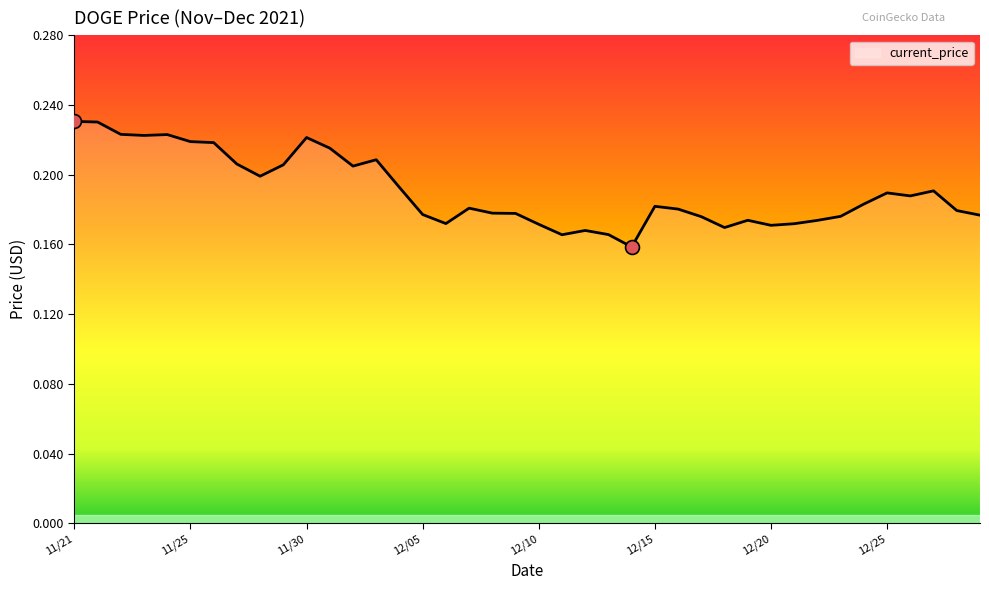

How many lines are shown in the chart?

1